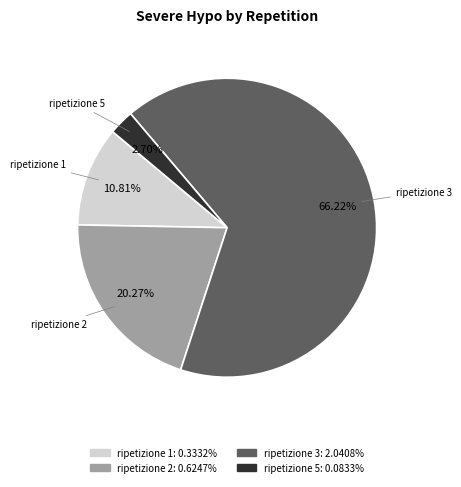

To the nearest percent, what is the difference between the largest and smallest slice percentages?

64%